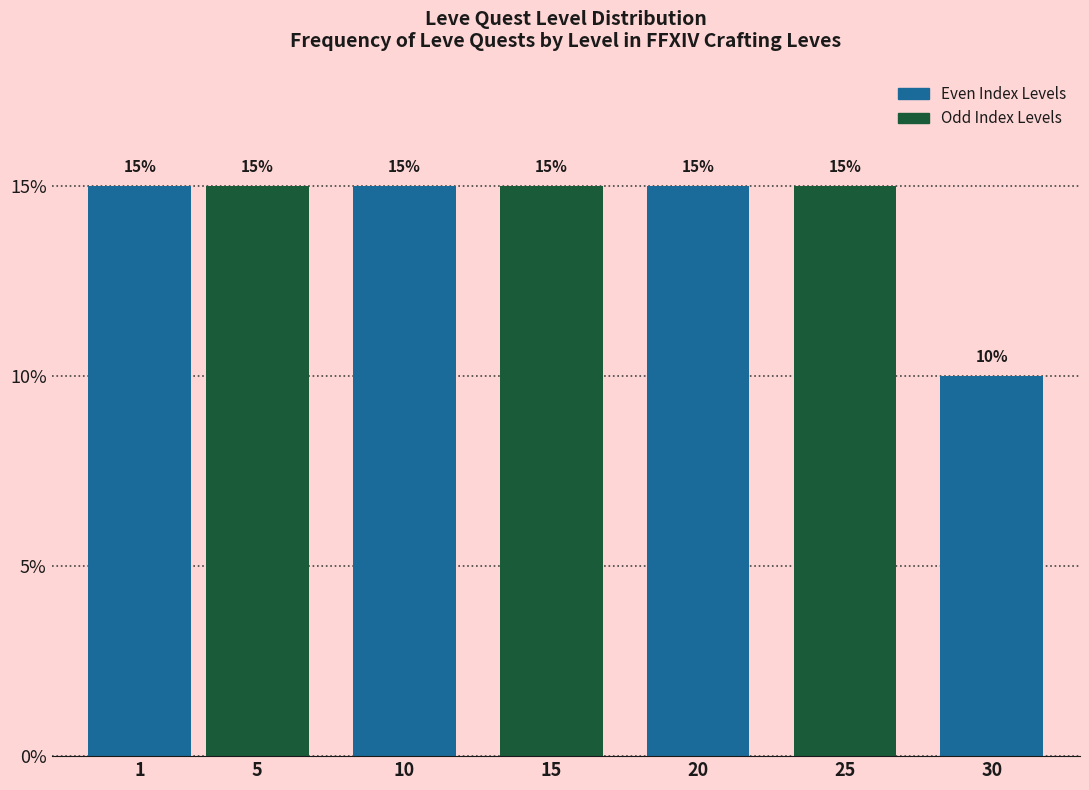

Reading left to right, extract all data points from this chart.

1=15	5=15	10=15	15=15	20=15	25=15	30=10